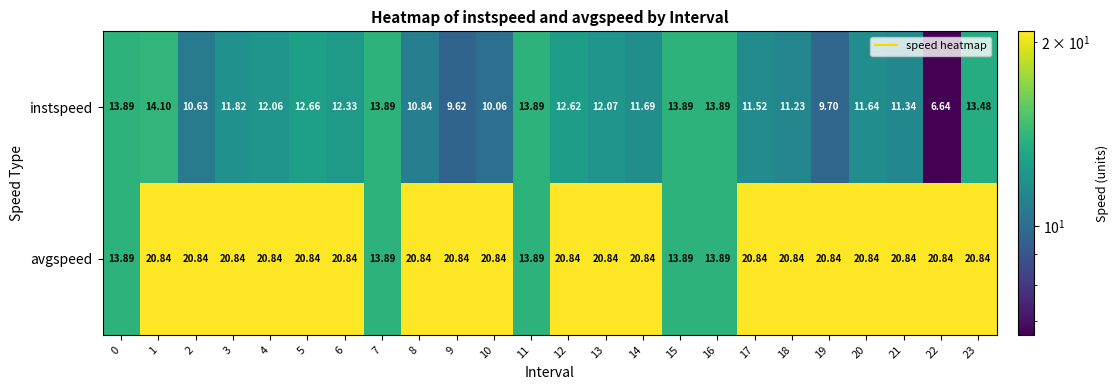

Count the number of data series in this chart.

2